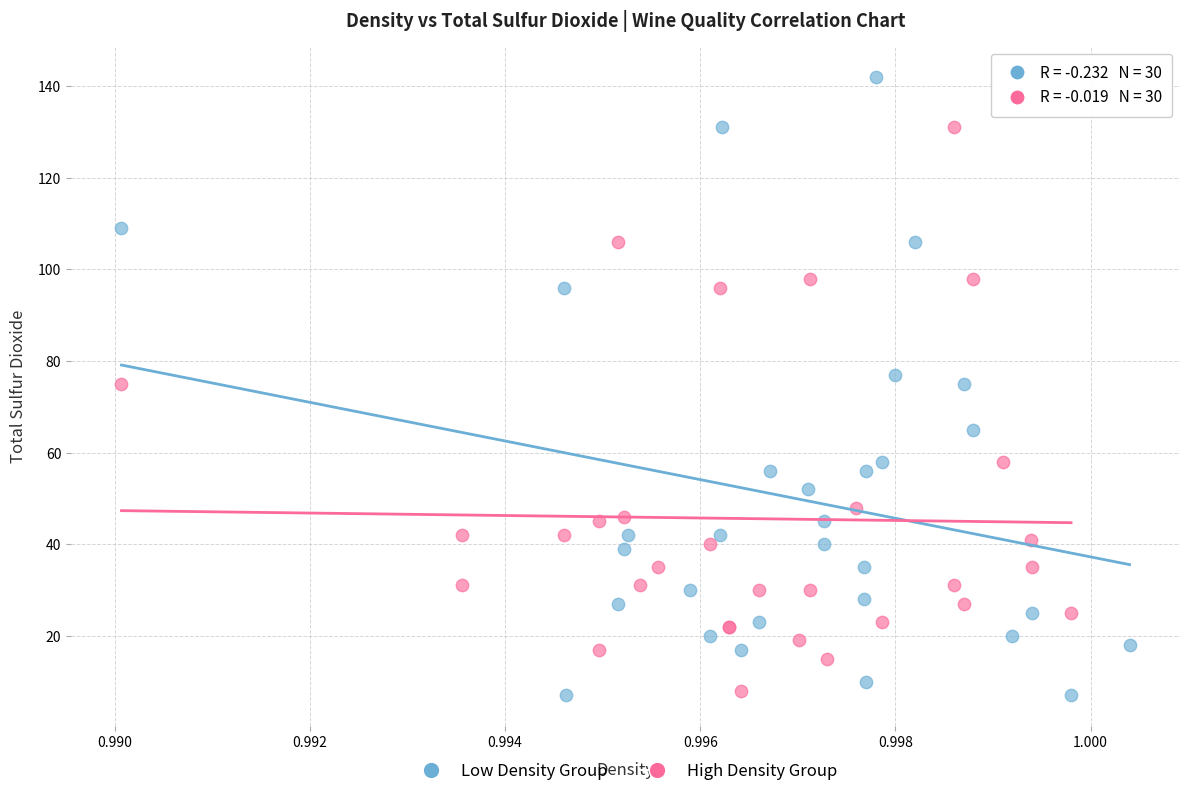

Which series has the largest Y range (max minus min)?

Low Density Group